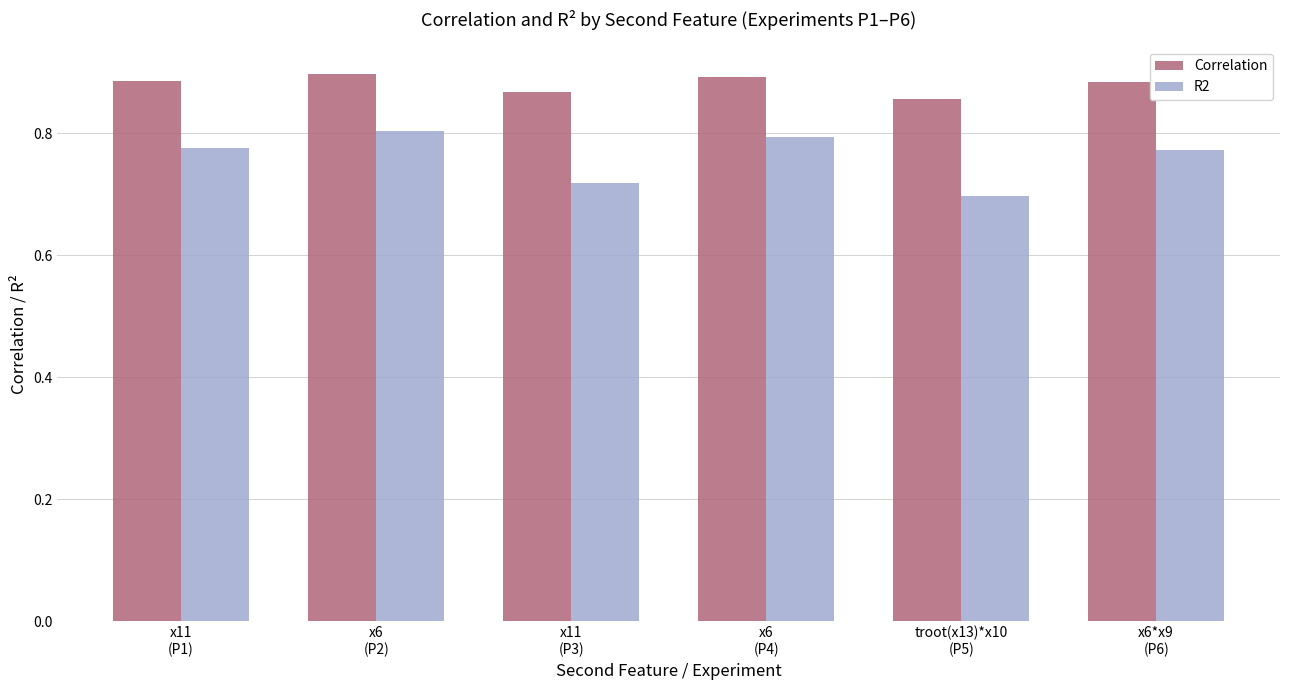

At how many categories does at least one series exceed 0?

6